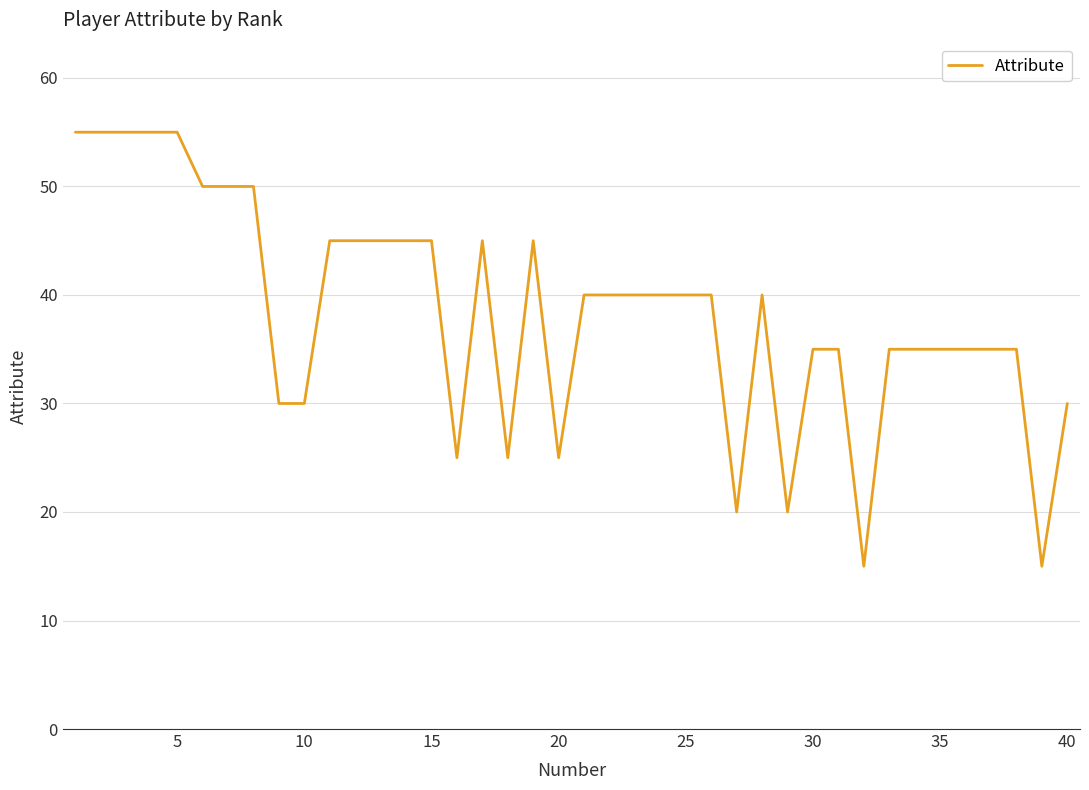

What is the maximum value shown in the chart?

55